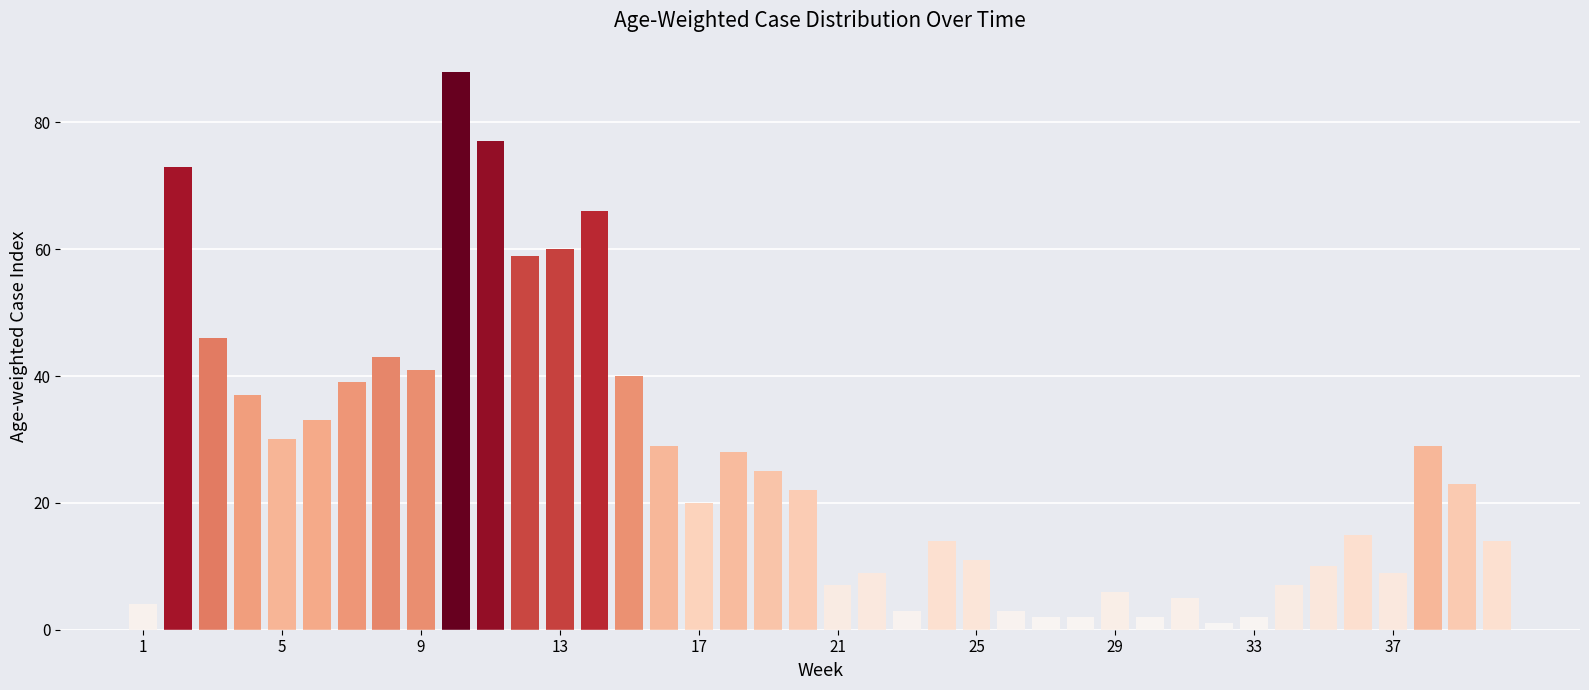

What is the maximum value shown in the chart?

88